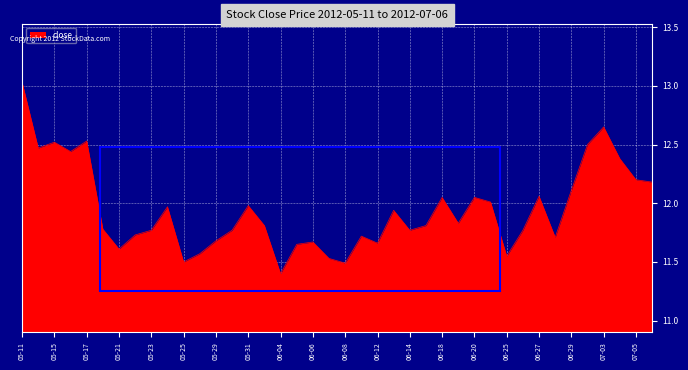

How many distinct data groups are displayed?

1